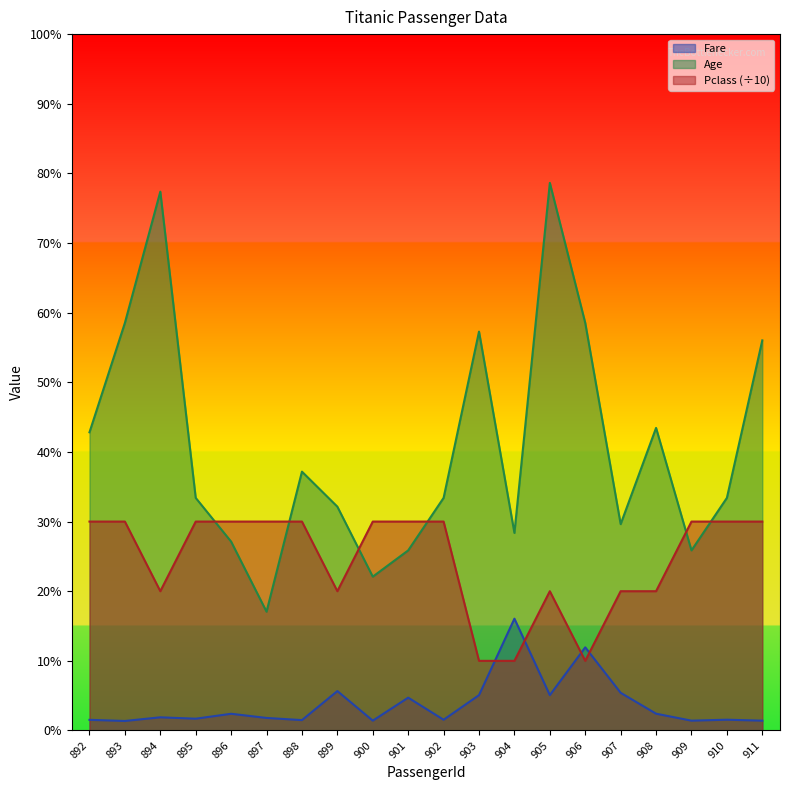

The Age series shows 0.4 at 898. True or false?

True